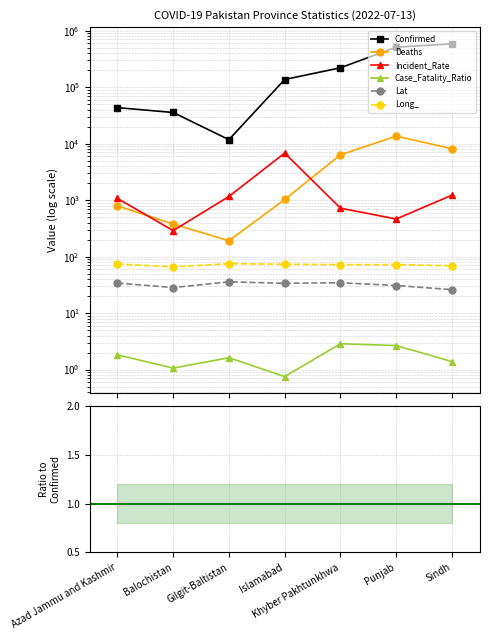

What is the difference between the highest and lowest values at Azad Jammu and Kashmir?

43438.0